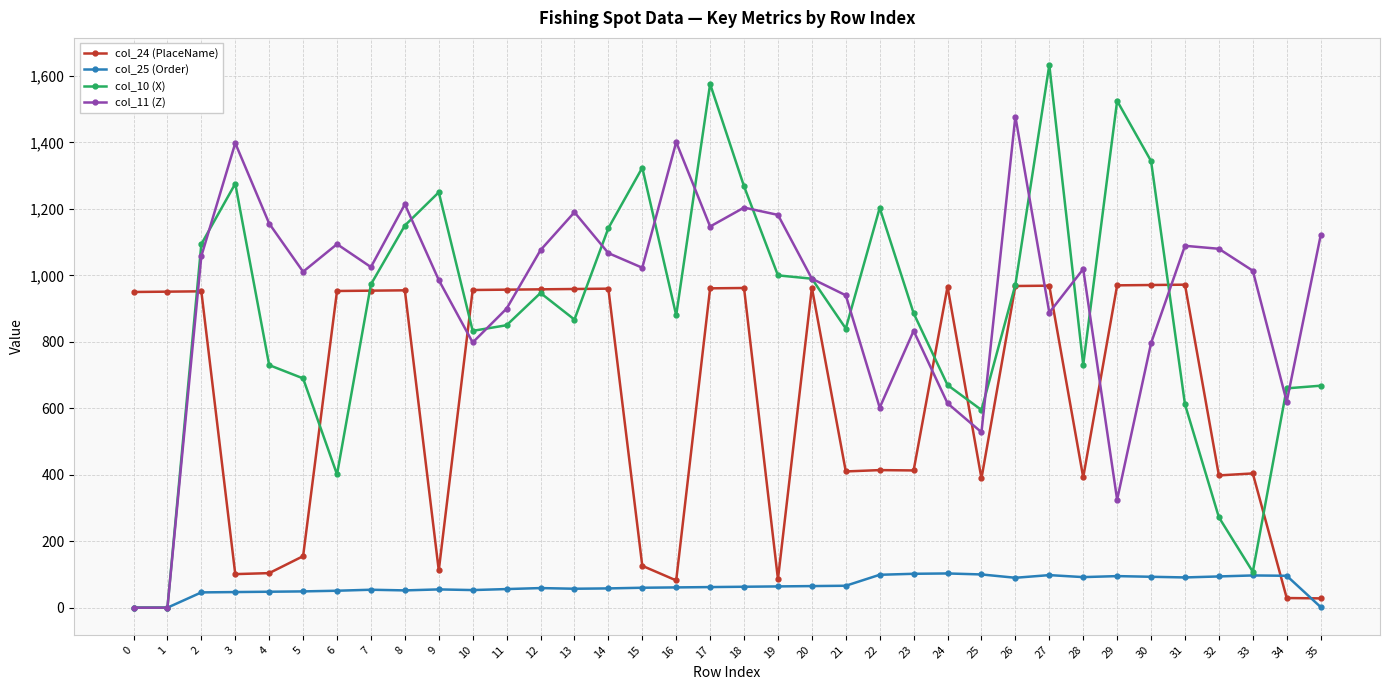

The value of col_25 (Order) at 24 is 103. True or false?

True